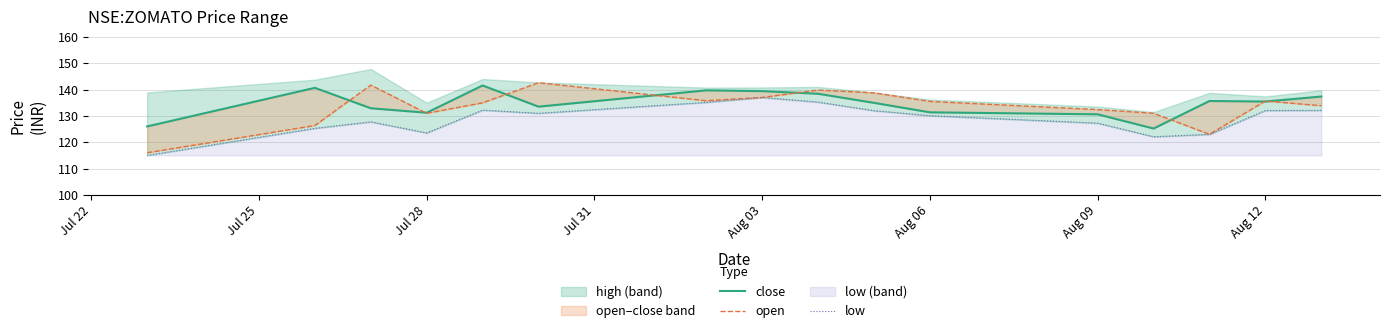

True or false: low and close intersect in this chart.

False